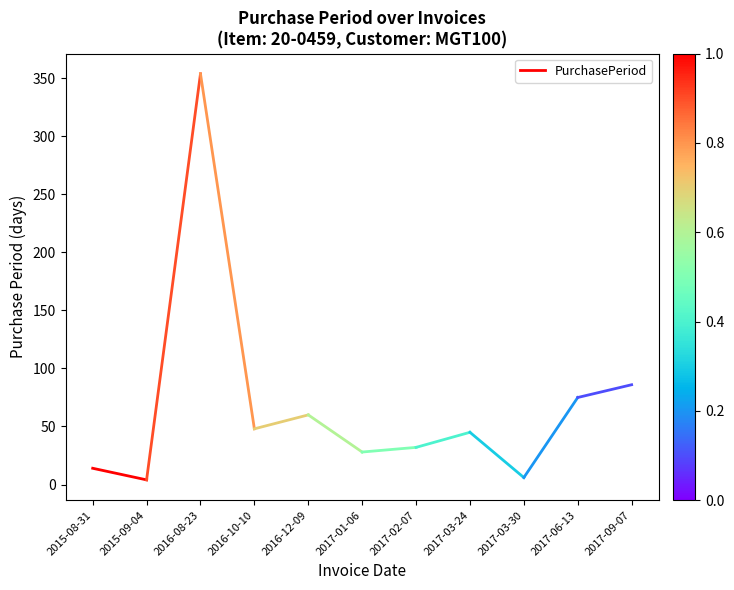

What value does the data have at 2015-08-31, to the nearest 10?

10